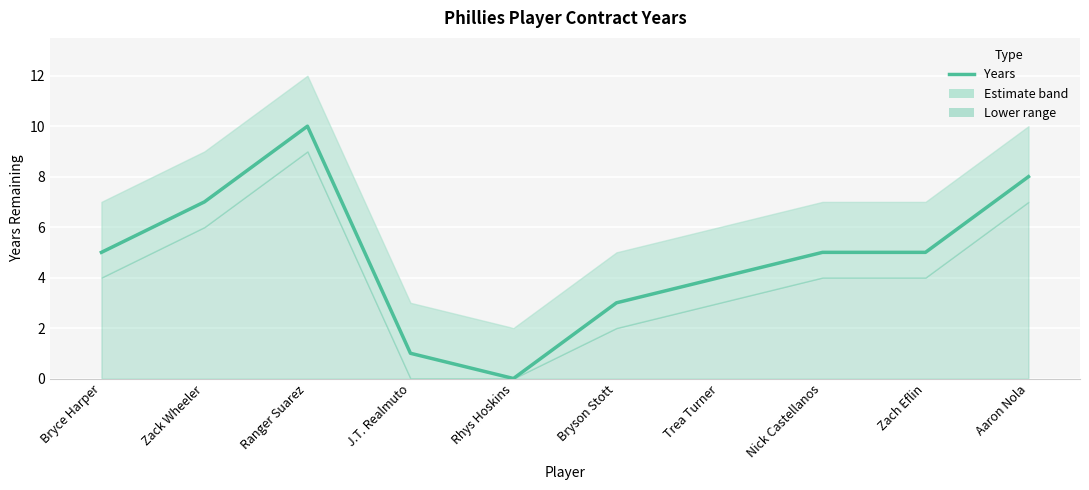

What is the label of the 9th point from the left?

Zach Eflin